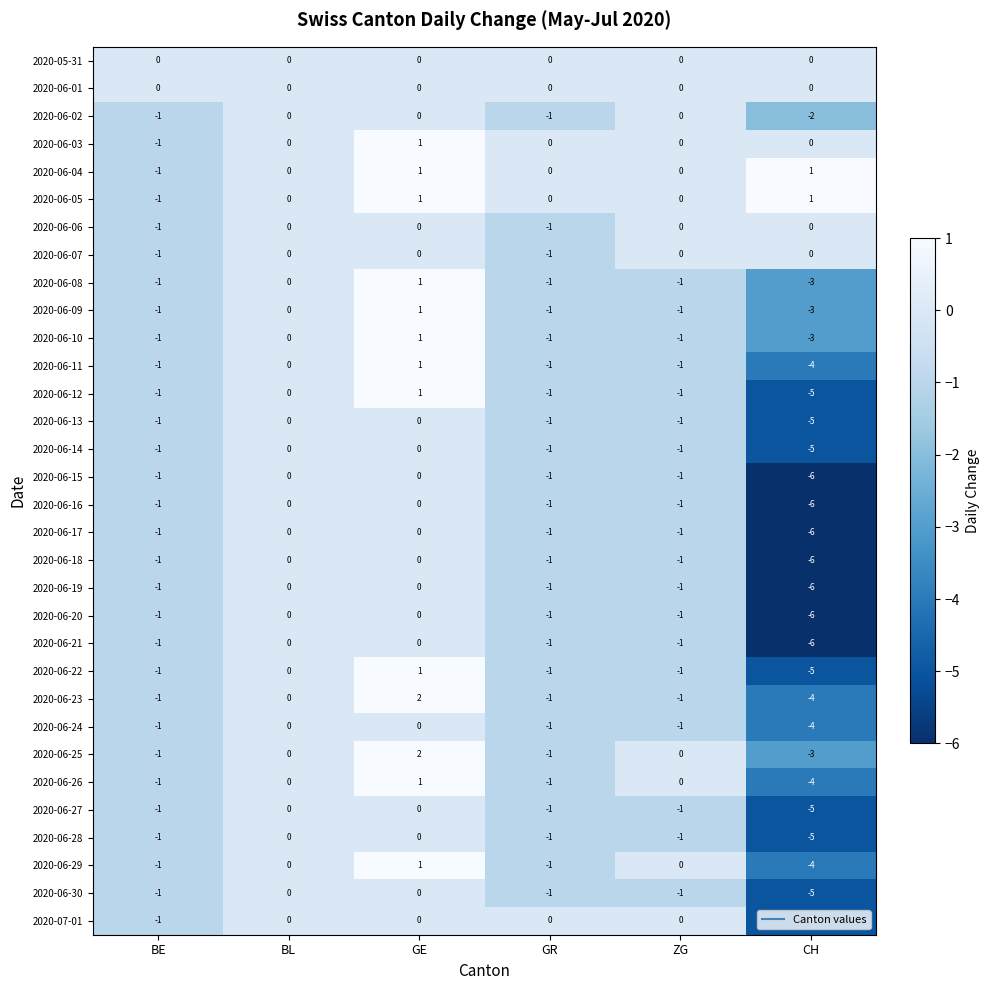

Count the 2020-07-01 values in the range -1 to 0.

5